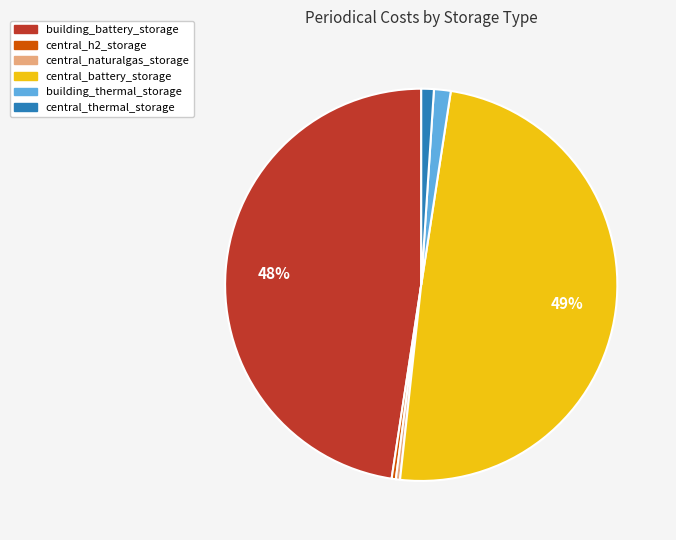

What percentage is the central_battery_storage slice, to the nearest percent?

49%